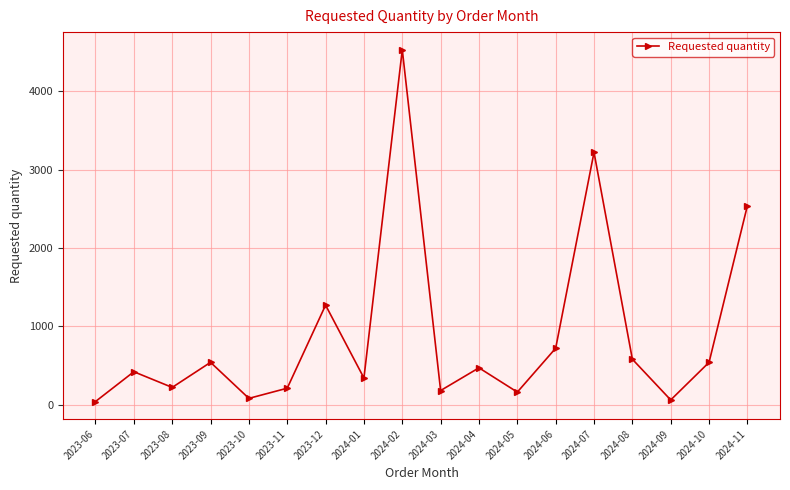

Between 2024-05 and 2024-10, which is larger?

2024-10